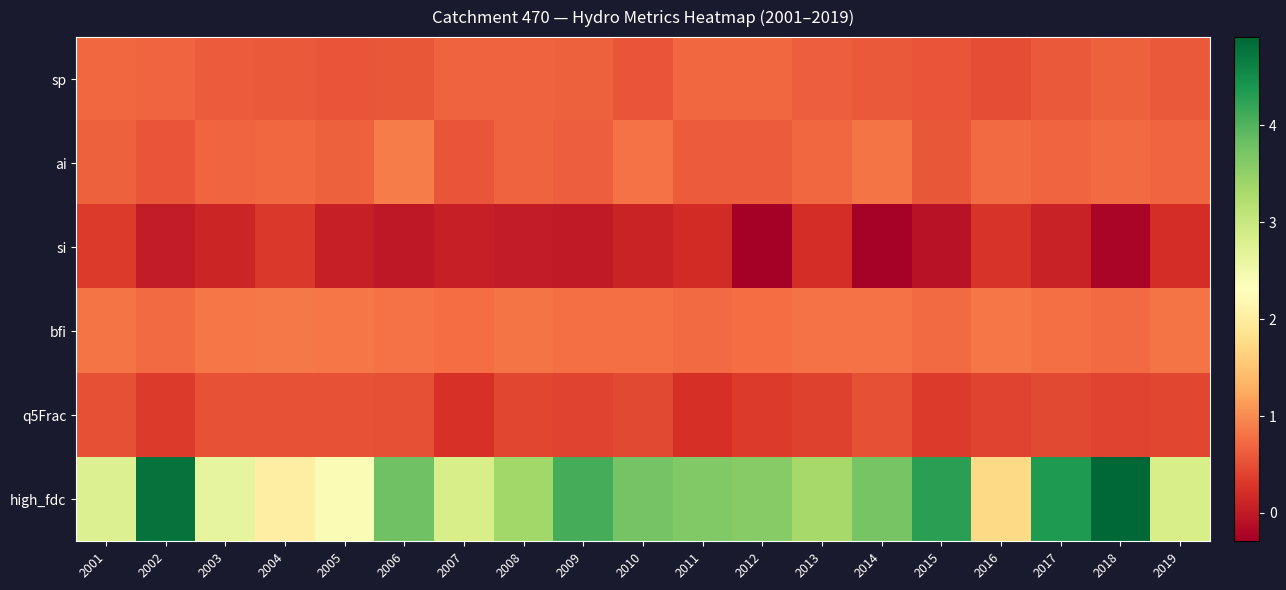

At how many categories does at least one series exceed 4?

5